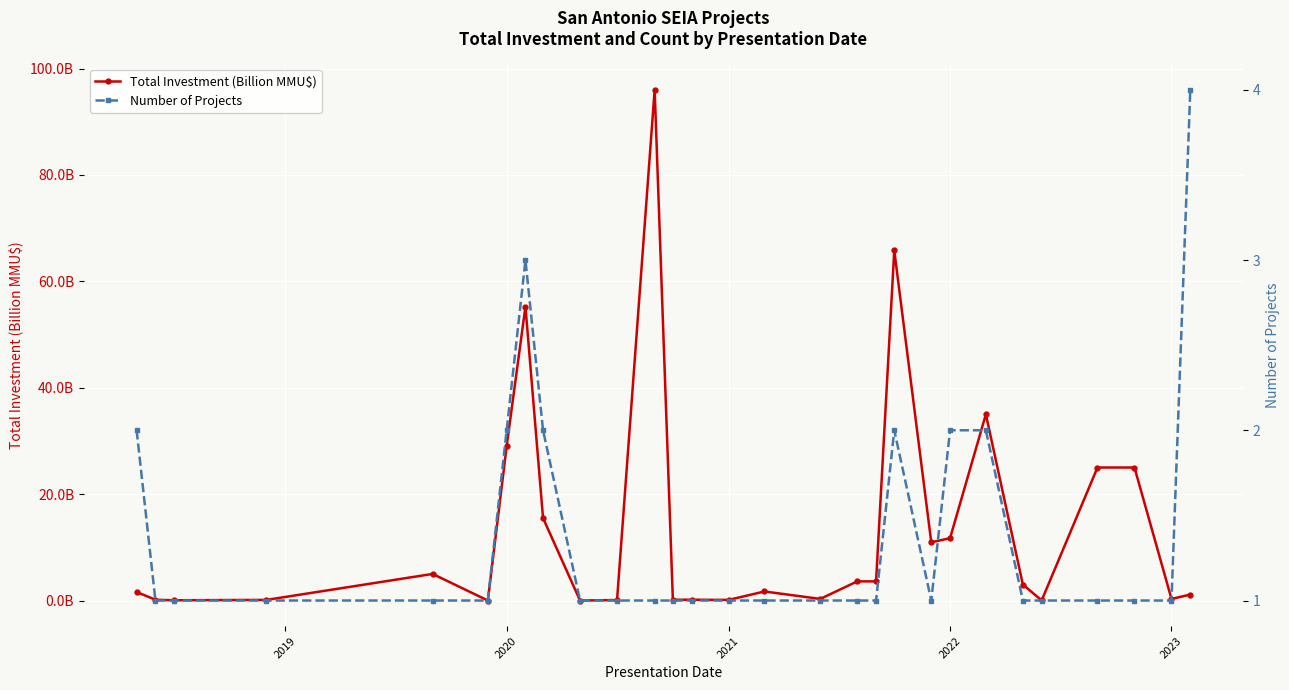

What is the average value of the Number of Projects series?

1.4